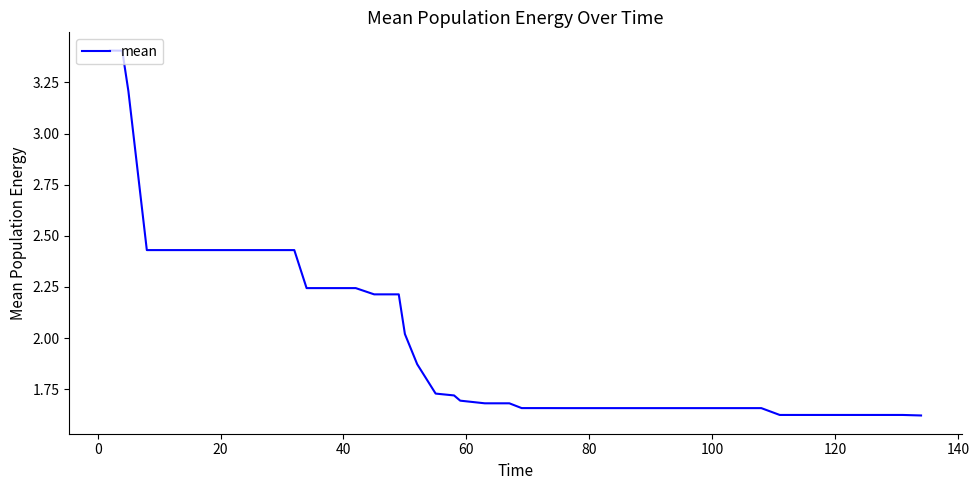

How many lines are shown in the chart?

1